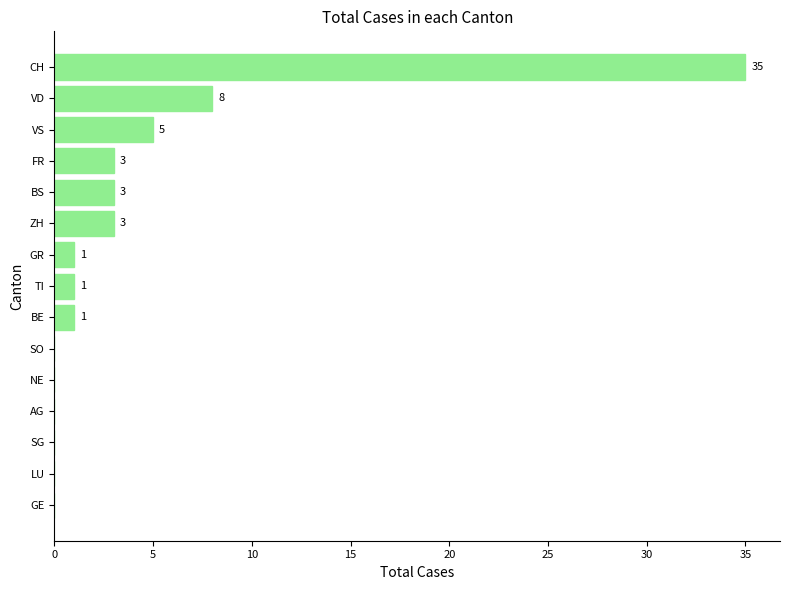

What is the sum of all values?

60